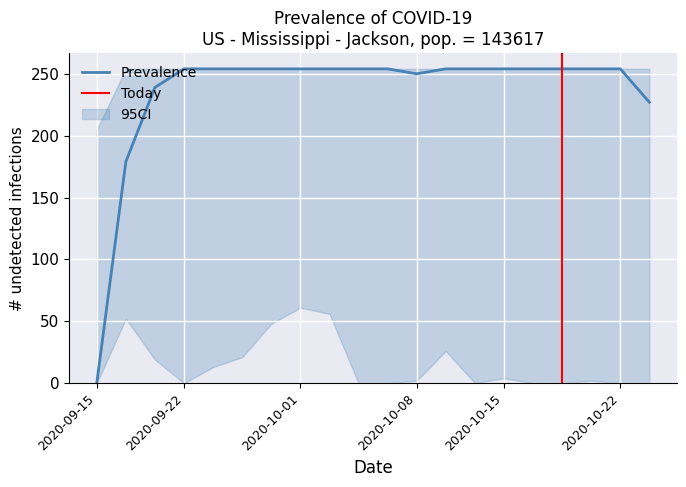

The Prevalence series shows 54 at 2020-10-15. True or false?

False